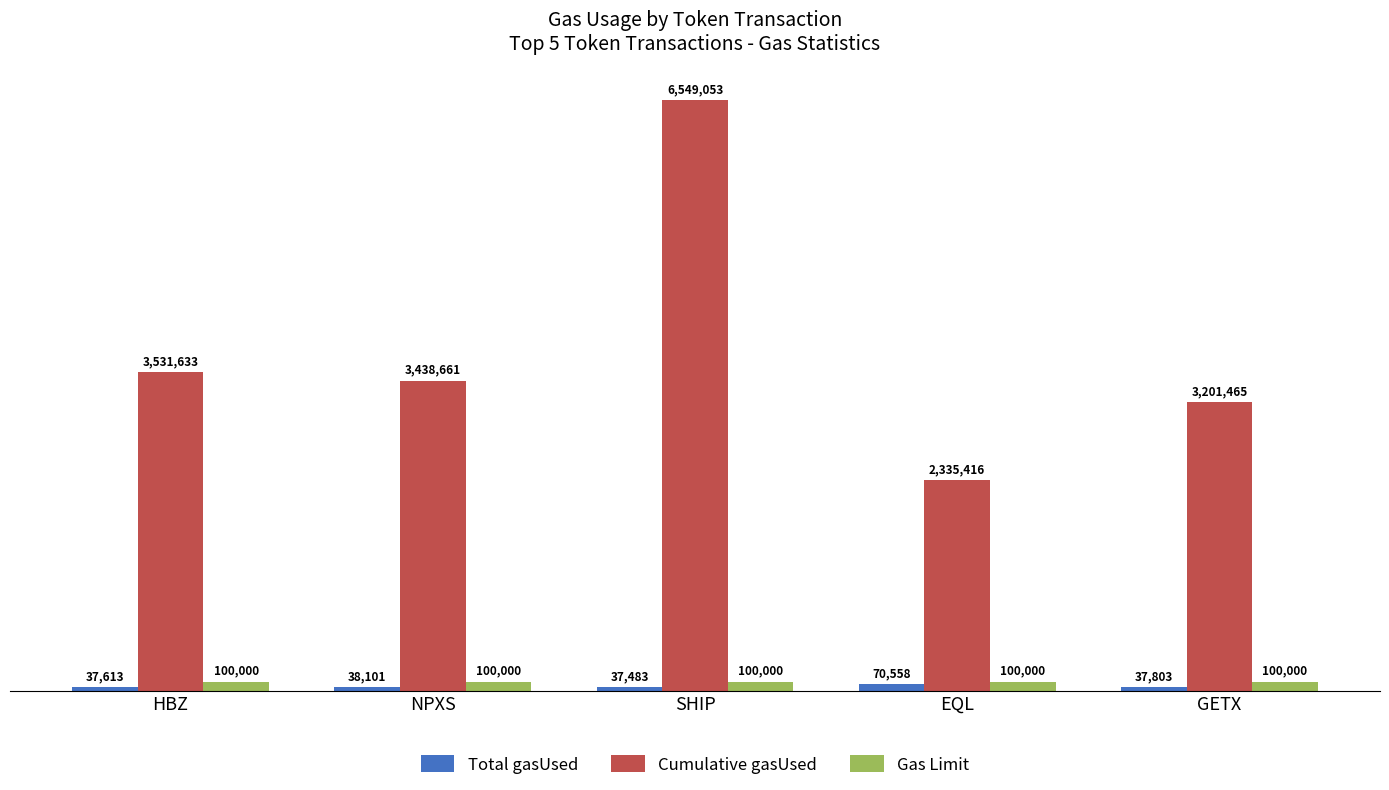

What are all the series names shown in the legend?

Total gasUsed, Cumulative gasUsed, Gas Limit